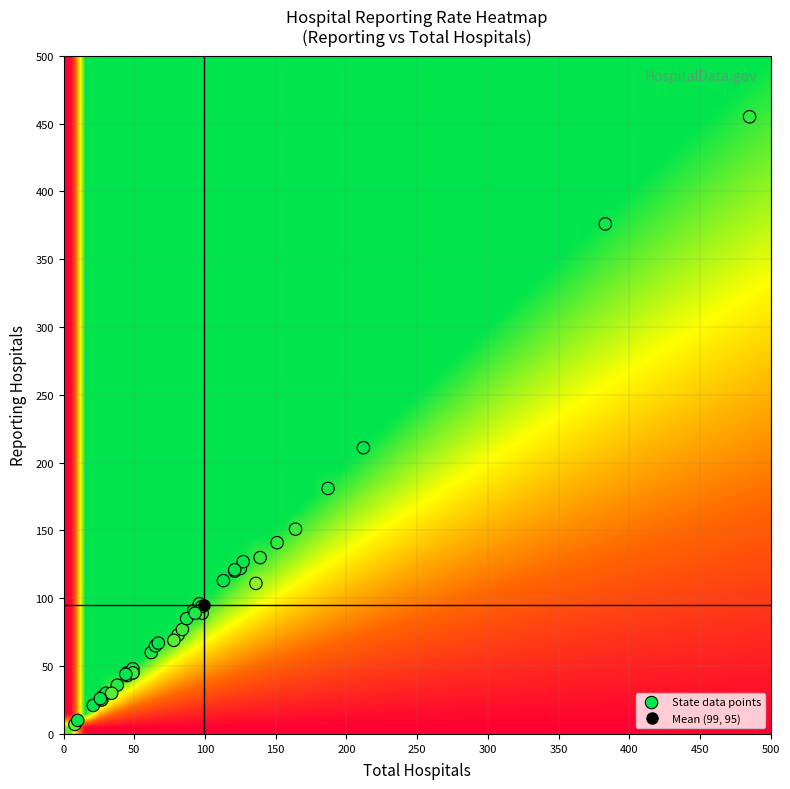

What Y value in the scatter plot is closest to 231?

211